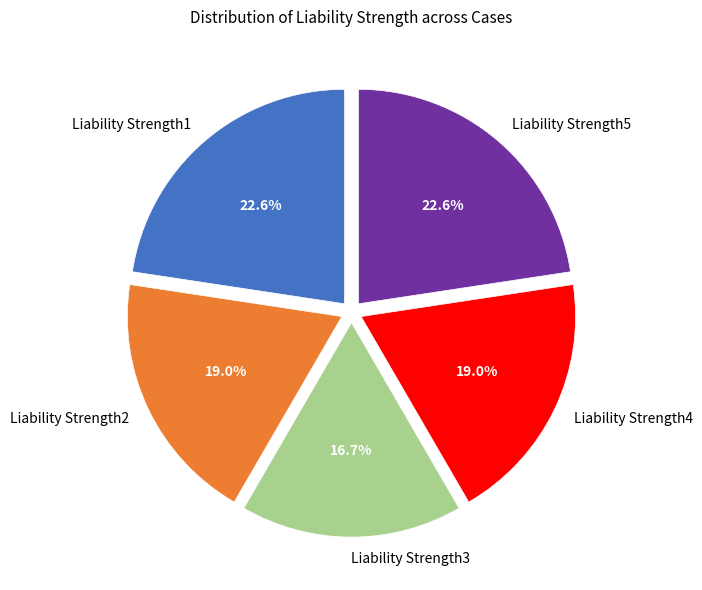

What portion of the pie excludes Liability Strength4?

81.0%